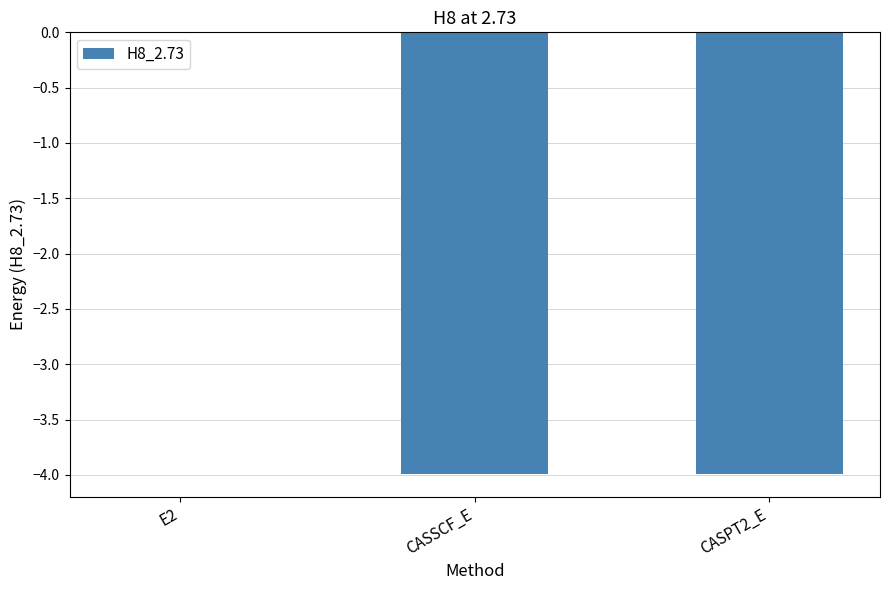

Where does the data first go above -3?

E2